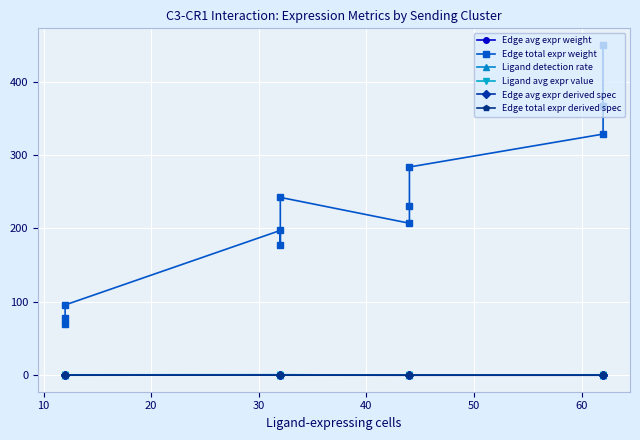

How many lines are shown in the chart?

6